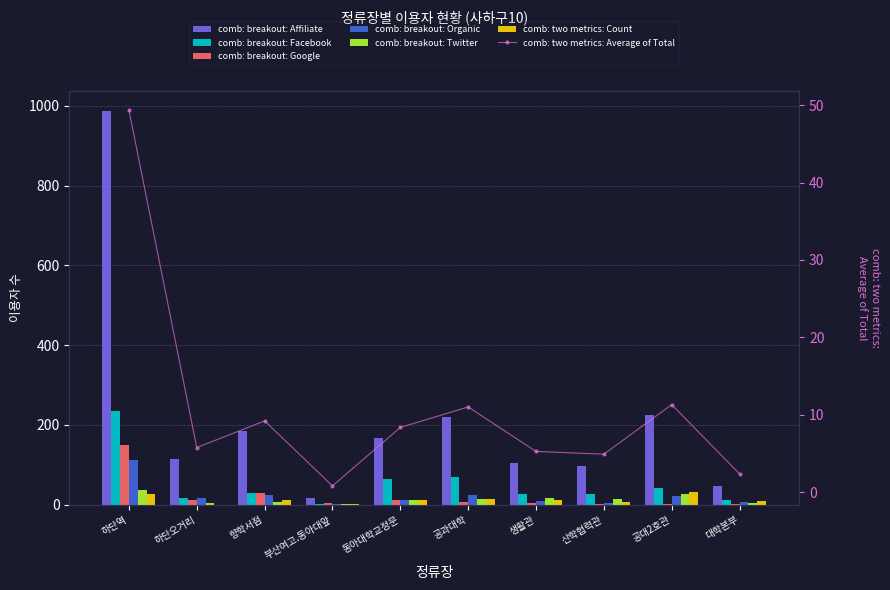

How many bars are there in each group?

6